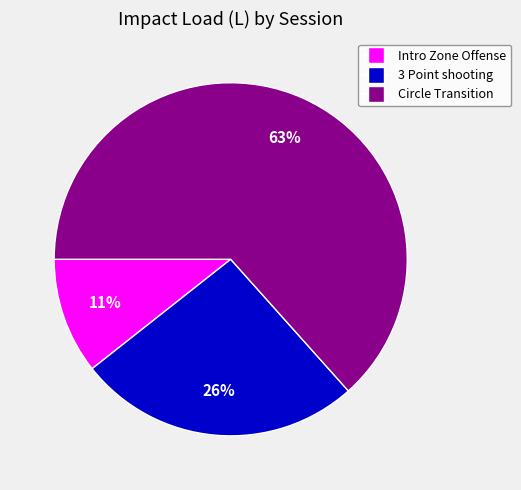

True or false: 3 Point shooting accounts for 34% of the total.

False